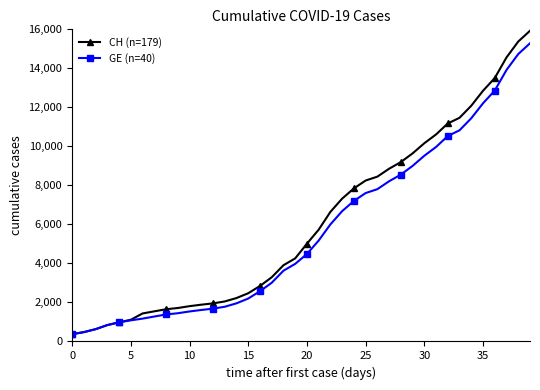

Rank the series by their maximum value, from lowest to highest.

GE (n=40), CH (n=179)